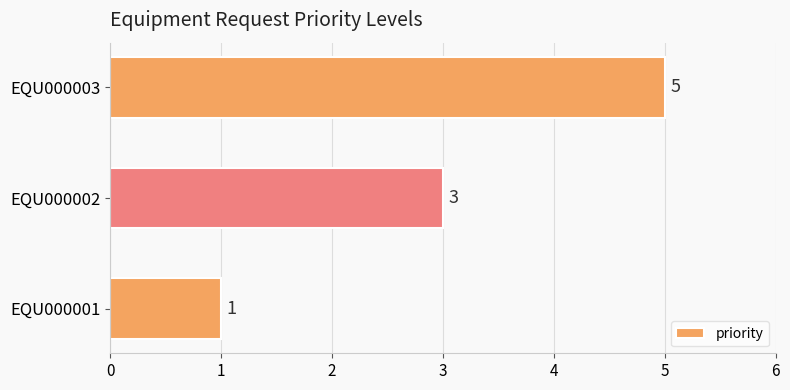

Reading bottom to top, what are all the values shown in this chart?

1	3	5